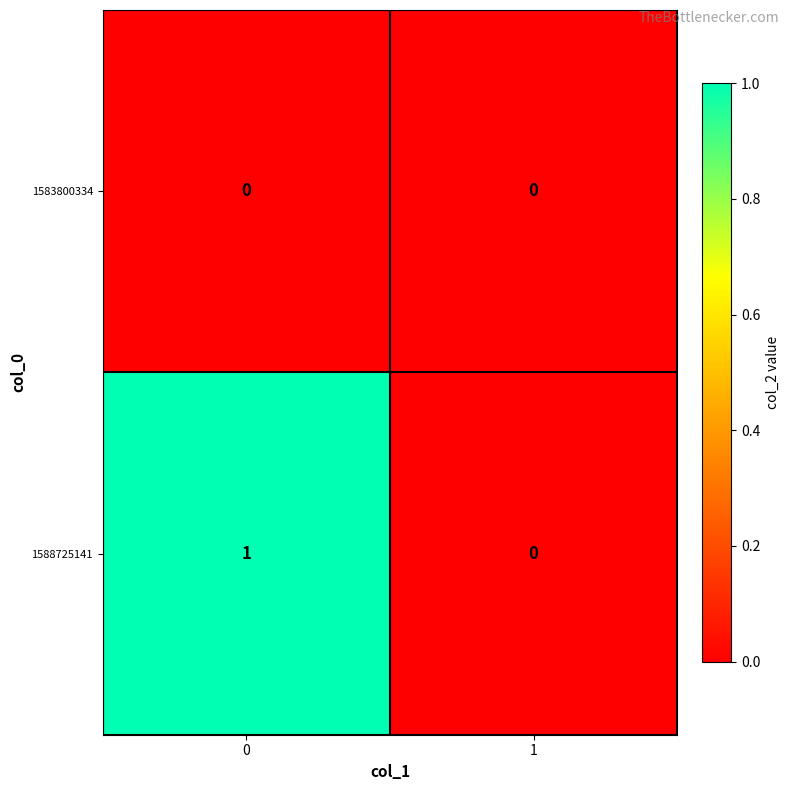

True or false: 1588725141 has a value of 0 at 1.

True